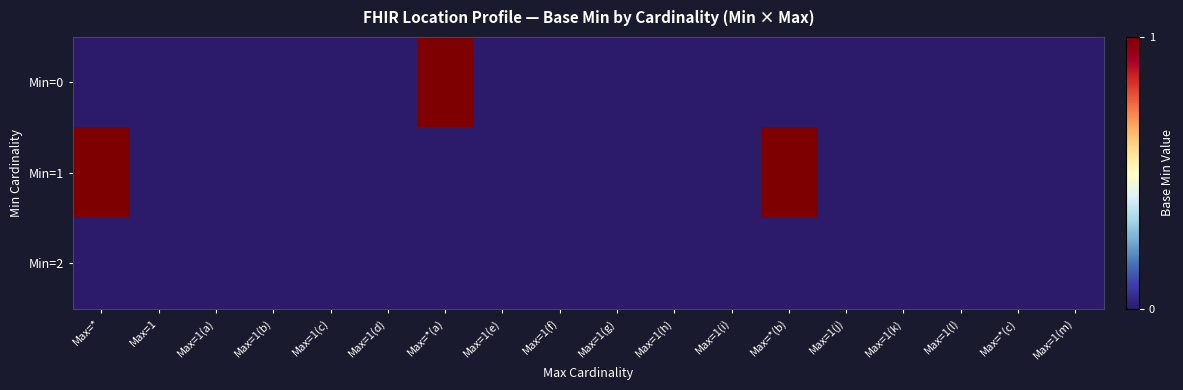

How many series are shown in this chart?

3